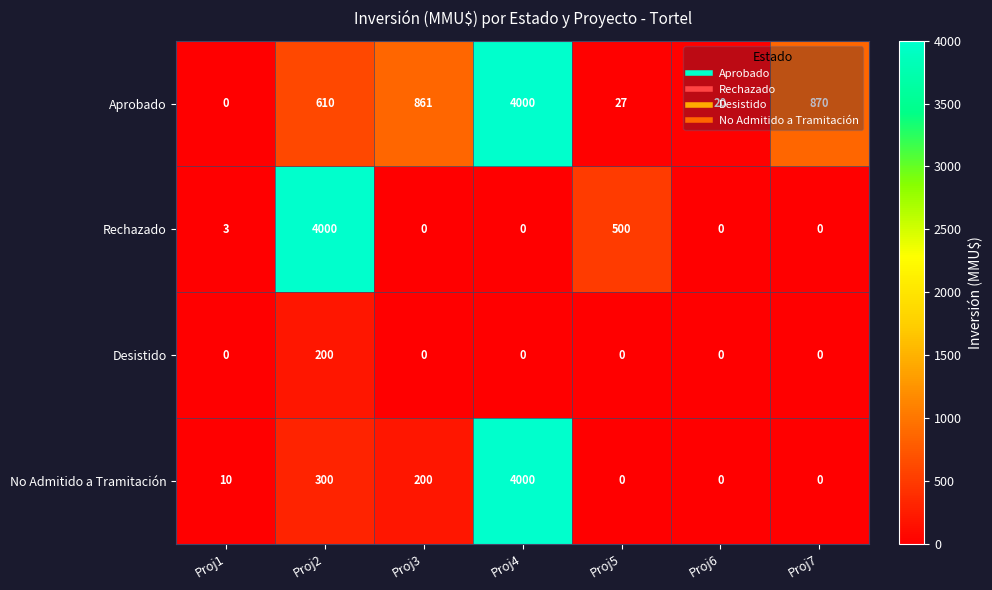

The value of Aprobado at Proj5 is 42. True or false?

False